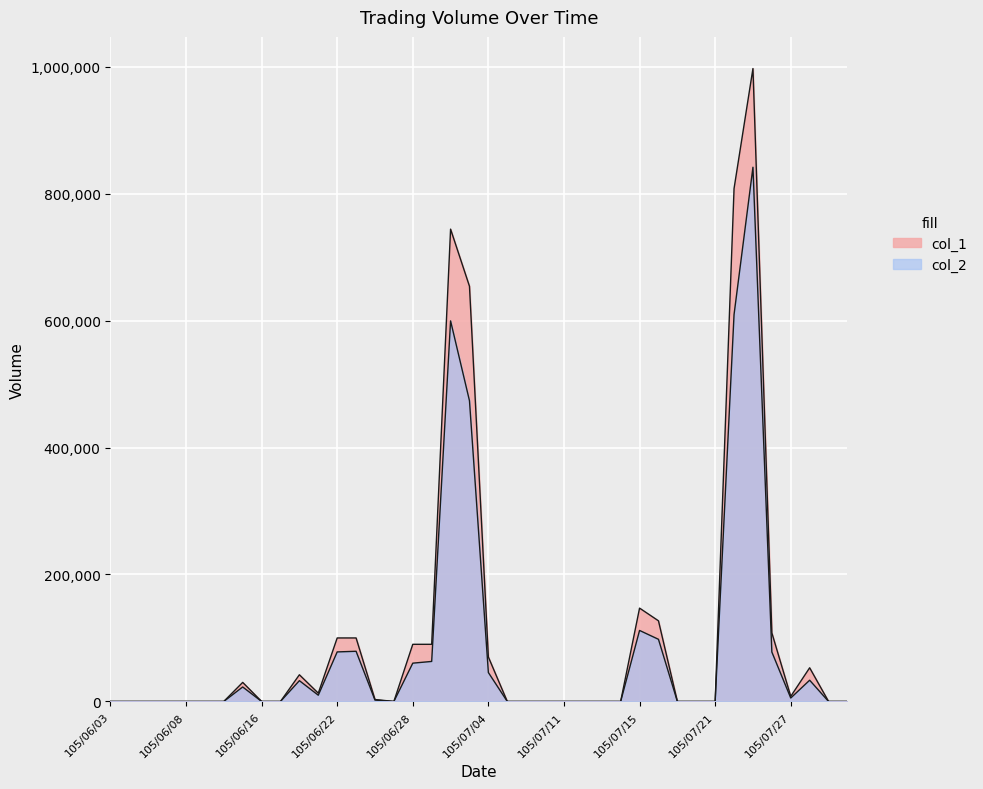

What position from the left is 105/06/07?

4